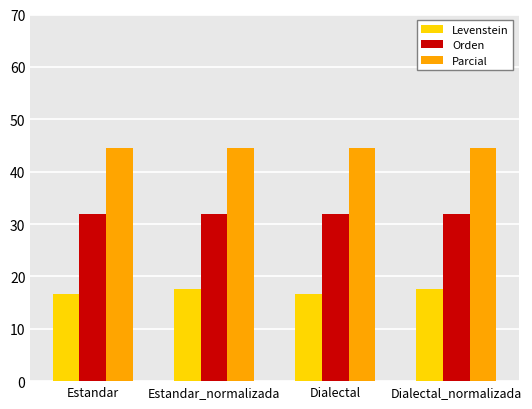

What is the label of the 4th bar from the left?

Dialectal_normalizada